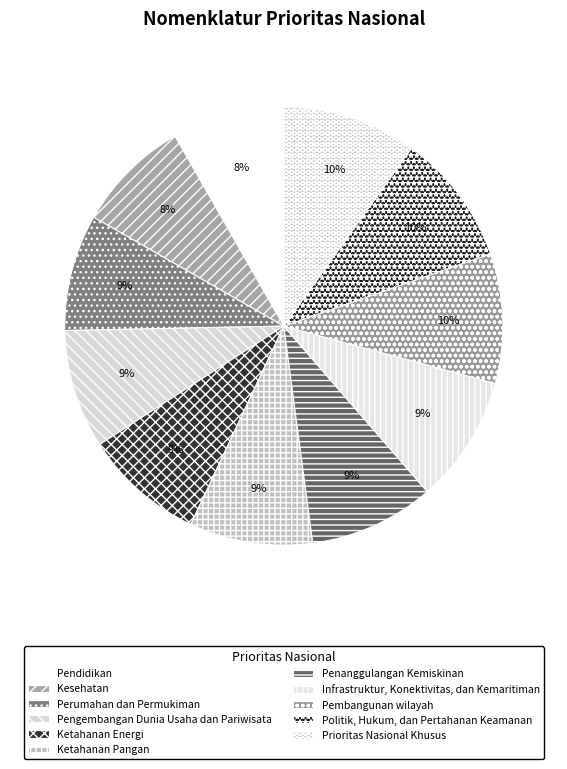

How many slices are in this pie chart?

11